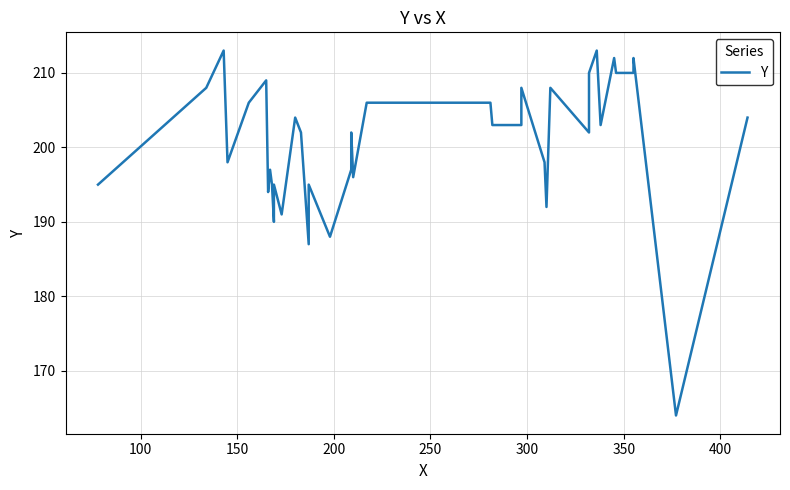

What is the difference between the maximum and minimum values?

49